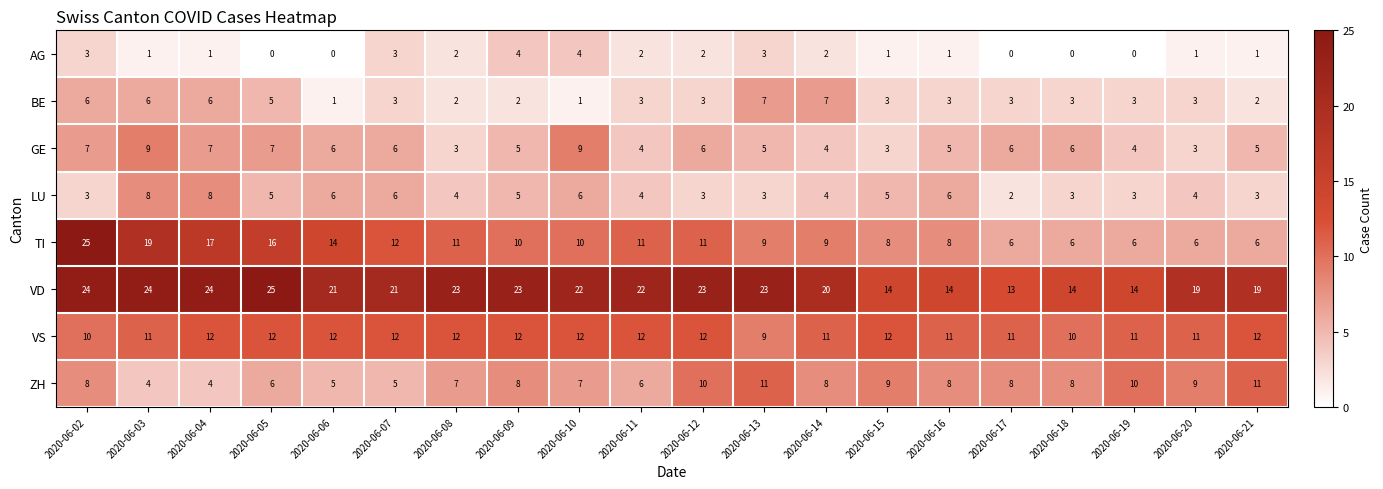

At 2020-06-10, list the series in order from smallest to largest.

BE, AG, LU, ZH, GE, TI, VS, VD